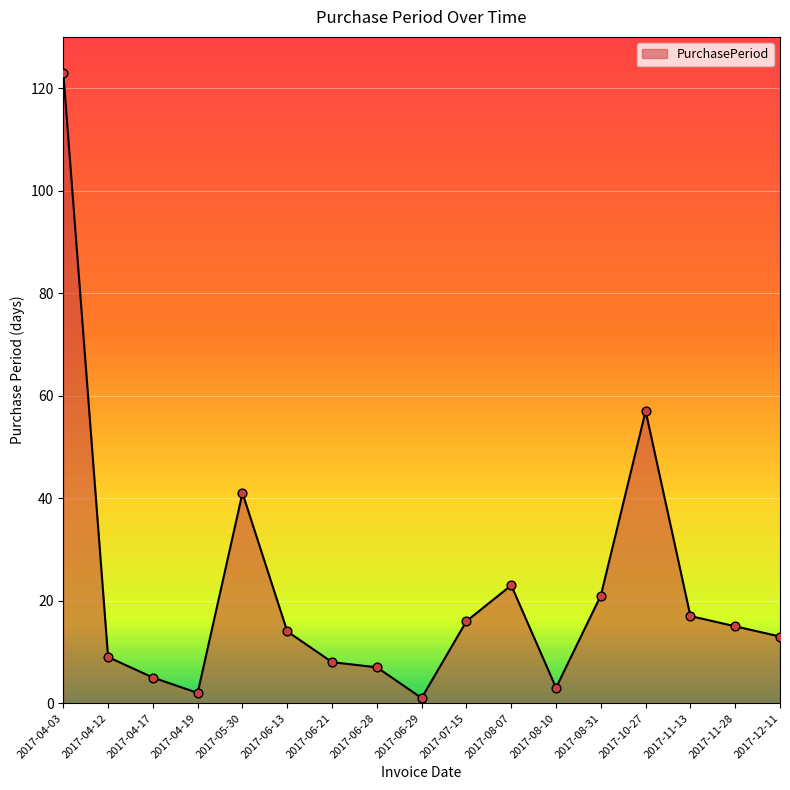

Which has a higher value, 2017-08-31 or 2017-12-11?

2017-08-31